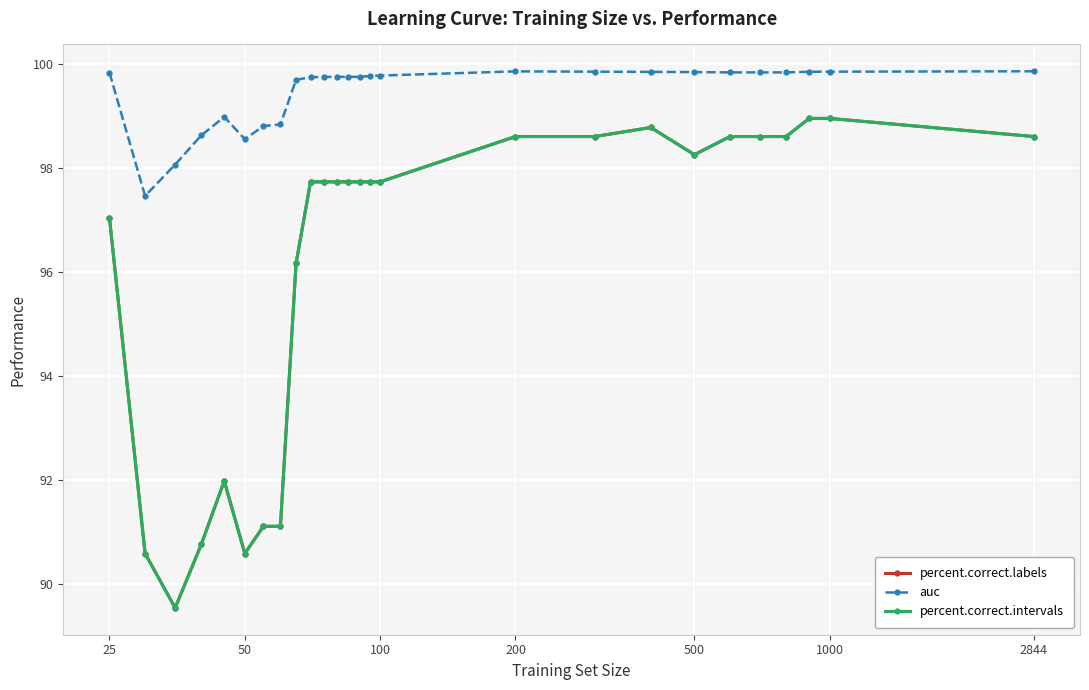

How many lines are shown in the chart?

3